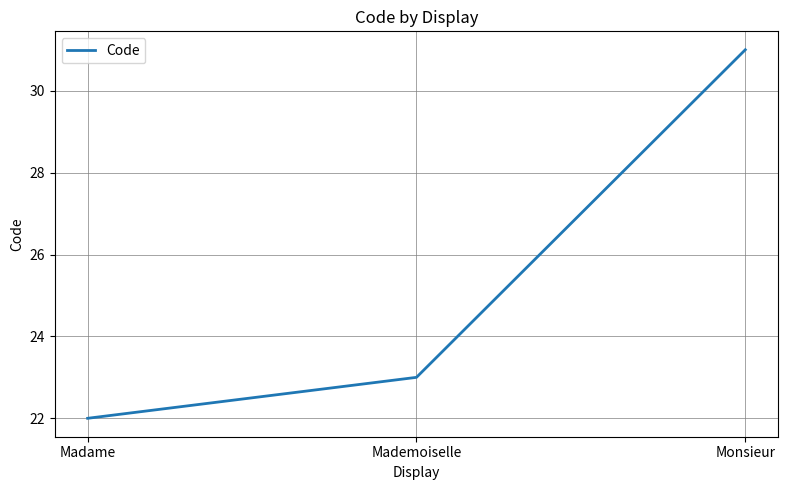

What is the greatest value displayed?

31